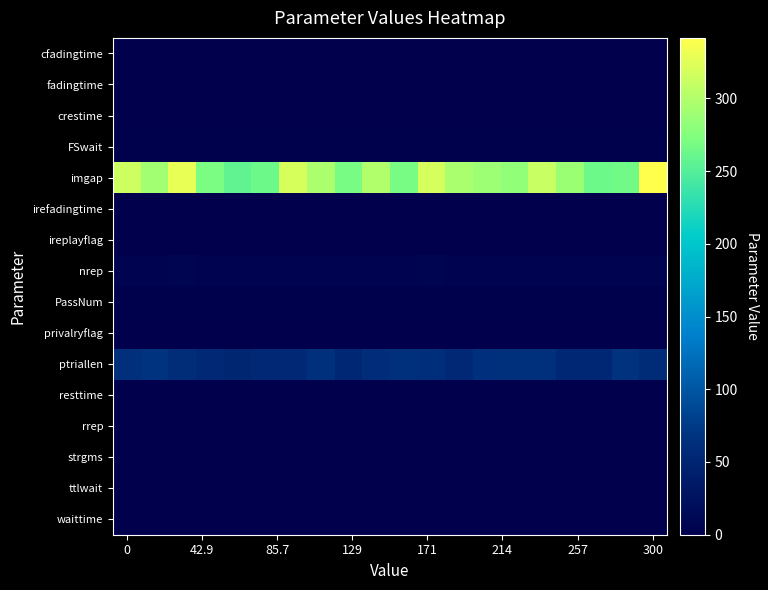

How many data points does each series have?

20